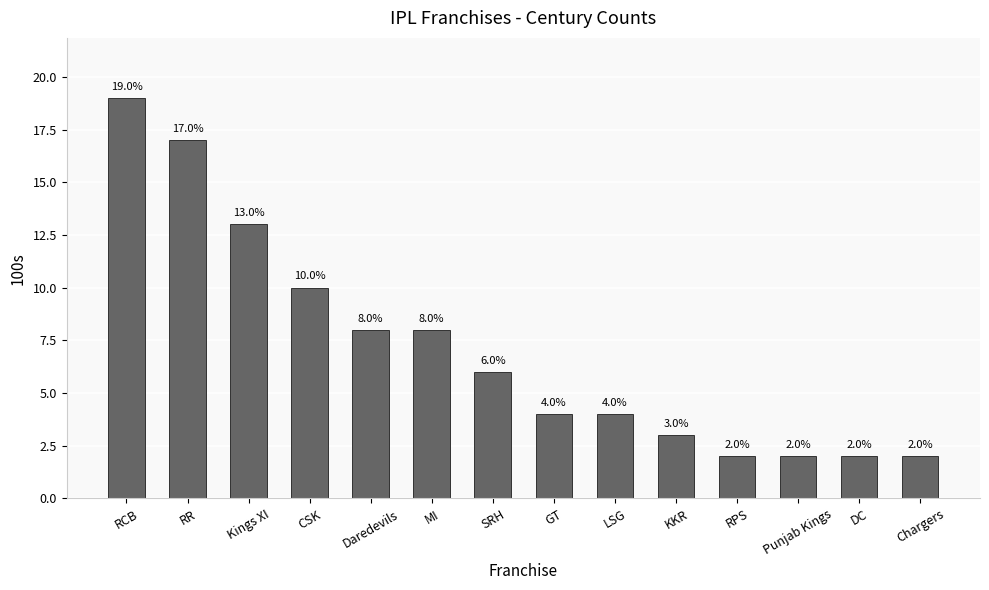

At which category does the chart reach its peak across all series?

RCB